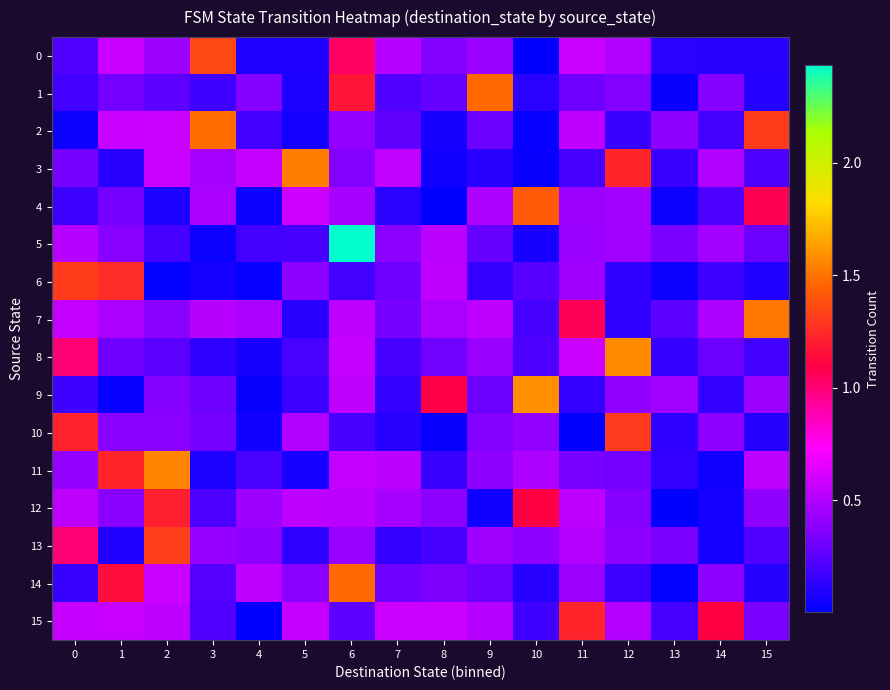

Rank the series at 11 from lowest to highest value.

10, 9, 3, 1, 11, 5, 14, 4, 6, 13, 12, 2, 0, 8, 7, 15